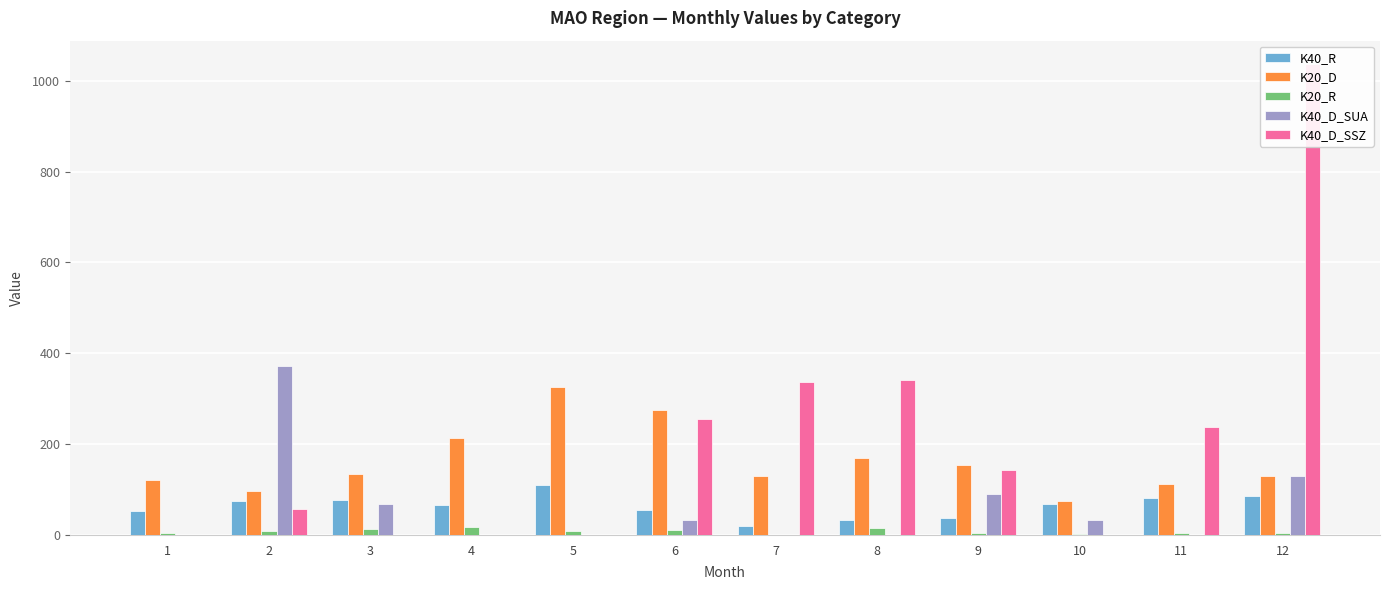

How many data points in K40_D_SSZ are above 142?

6